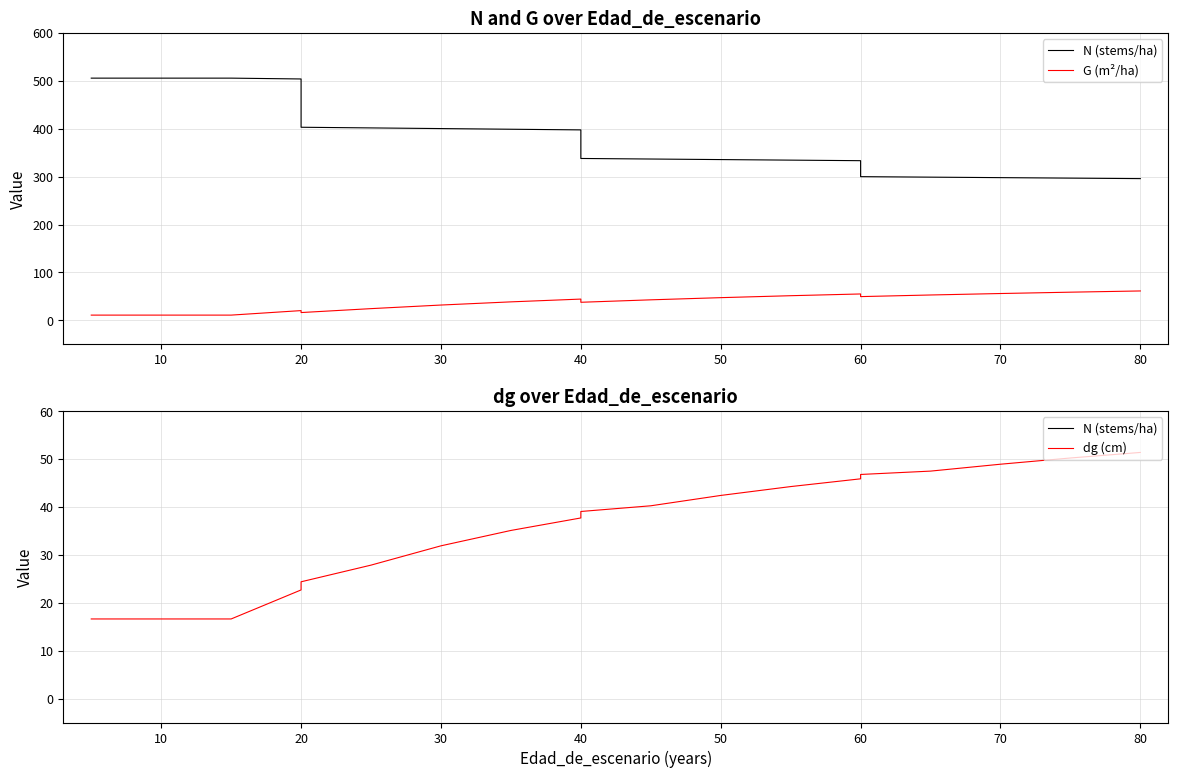

What is the minimum value shown in the chart?

11.0